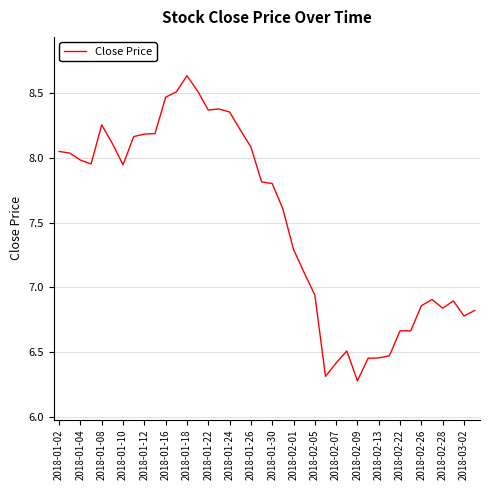

What is the difference between the maximum and minimum values?

2.4